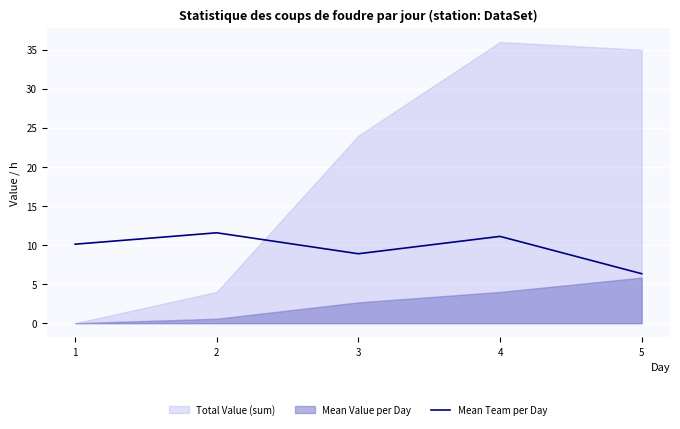

The value of Mean Team per Day at 4 is 5.5. True or false?

False